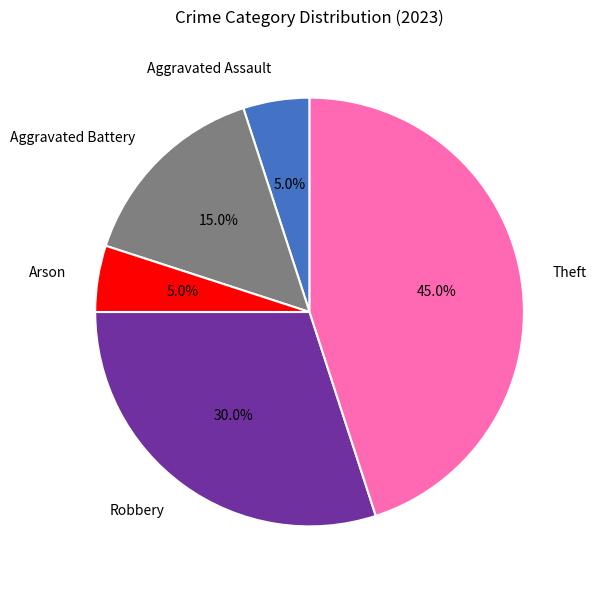

What percentage is the Aggravated Assault slice, to the nearest percent?

5%